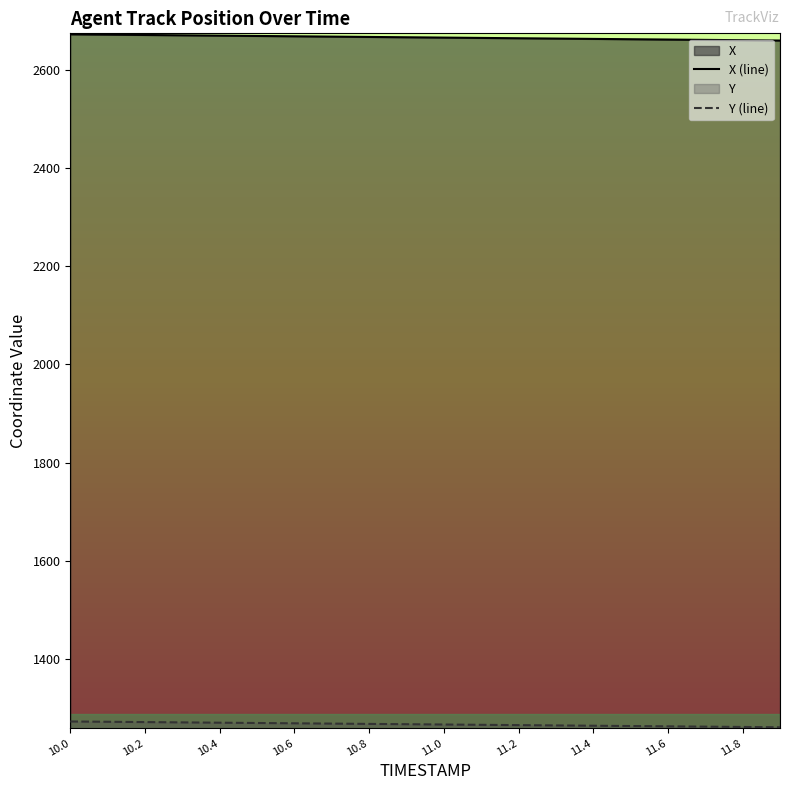

True or false: X (line) and Y (line) intersect in this chart.

False